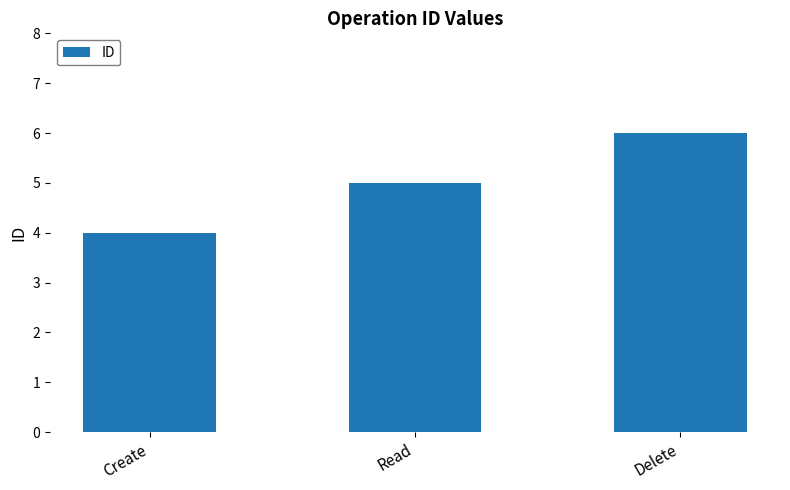

What is the label of the 1st bar from the left?

Create